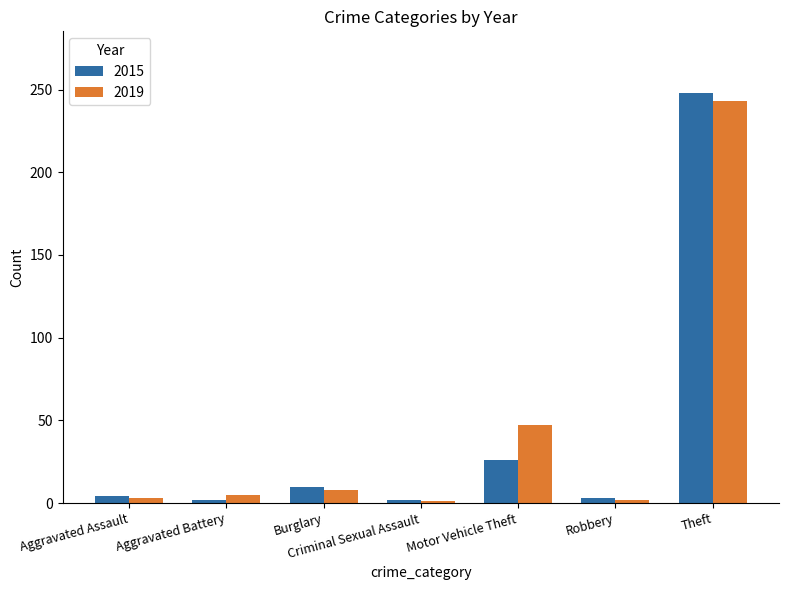

What is the maximum value shown in the chart?

248